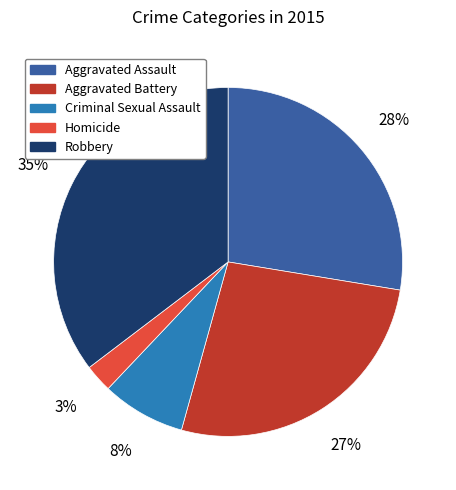

Approximately how many times larger is the value at Aggravated Assault compared to Aggravated Battery?

1.0